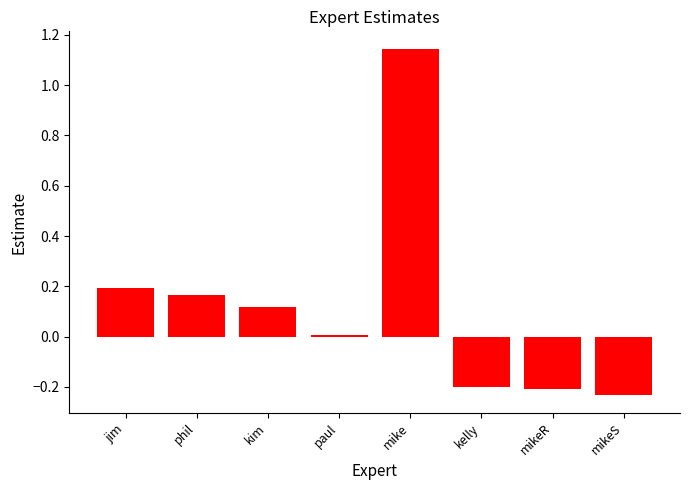

What is the difference between the maximum and minimum values?

1.4